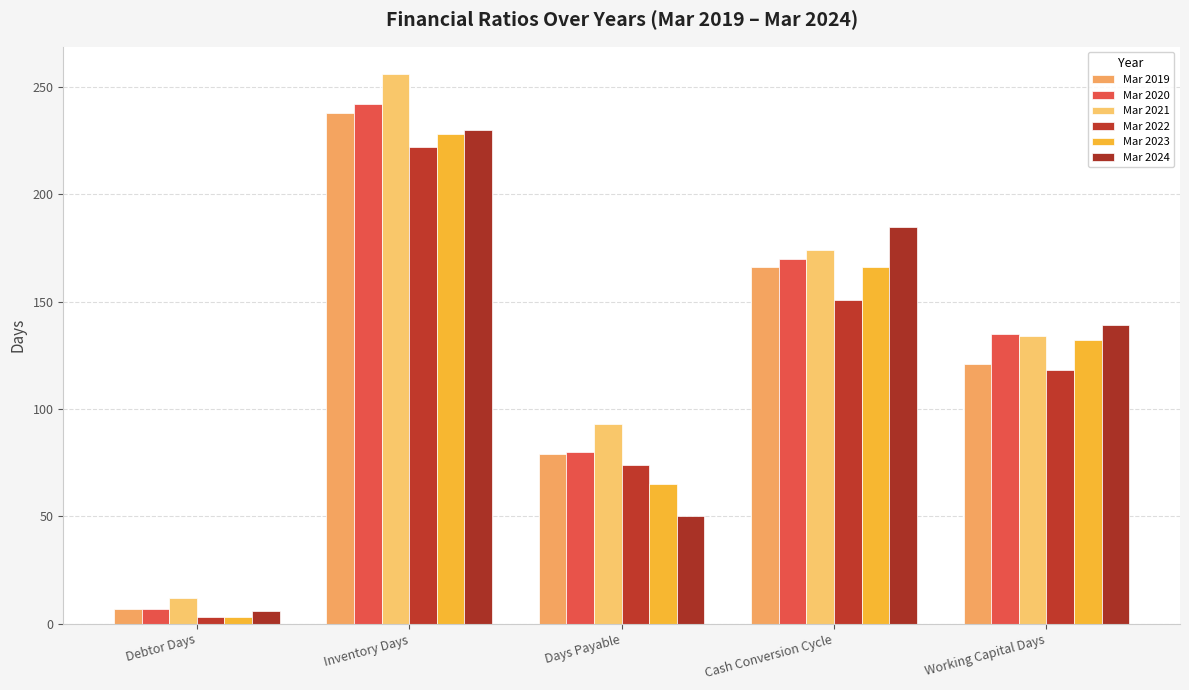

Which has a higher value, Working Capital Days or Days Payable?

Working Capital Days